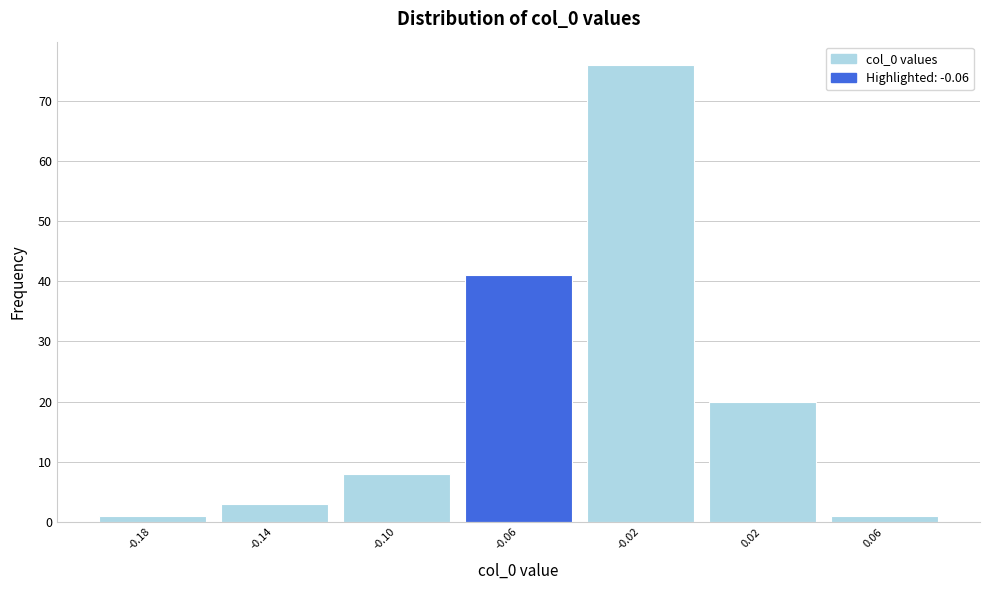

How tall is the bar that spans 0.00 to 0.04 on the x-axis? The values are not printed on the chart, so give them approximately, as read against the axis.

20